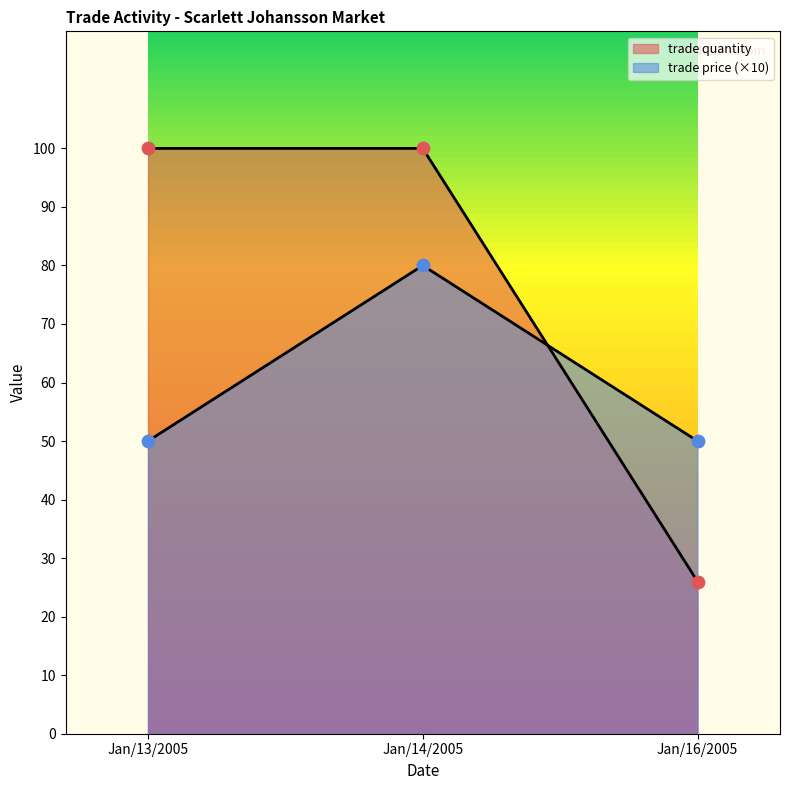

Is the value of trade quantity at Jan/13/2005 greater than the value of trade price at Jan/13/2005?

Yes